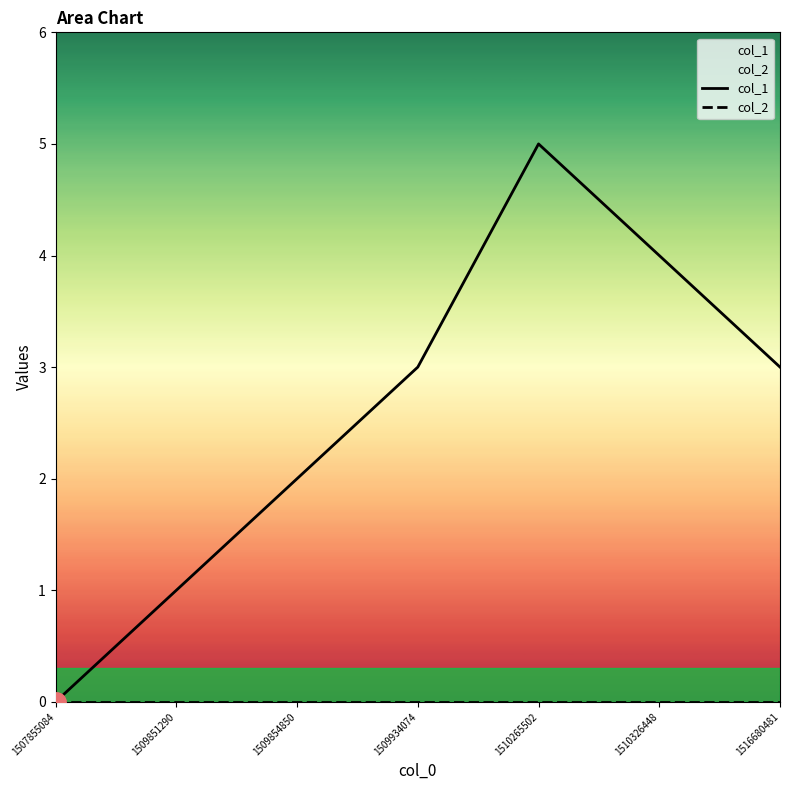

Which category has the lowest value in the col_1 series?

1507855084